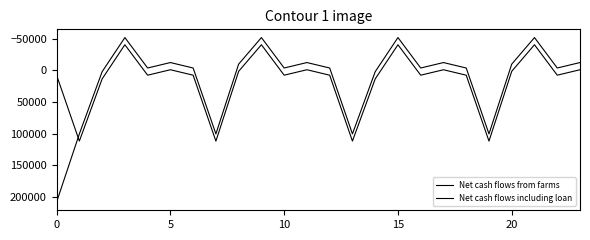

Is this an area chart (filled region under the line)?

No